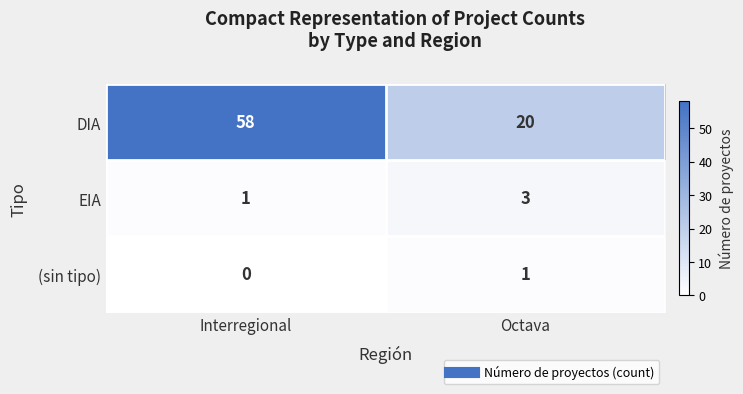

What is the sum of the DIA values at Octava and Interregional?

78